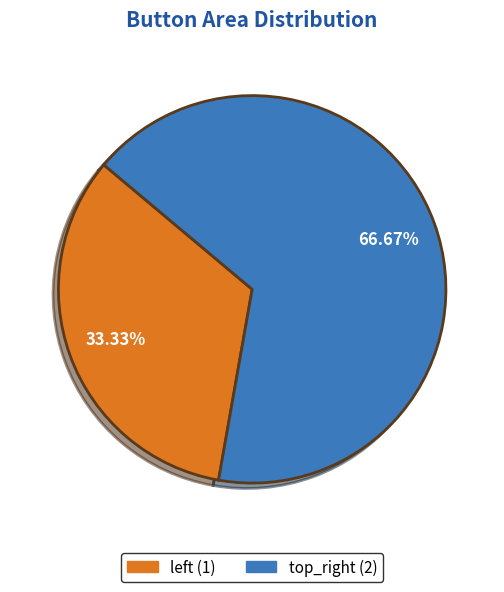

What is the smallest slice in the pie chart?

left